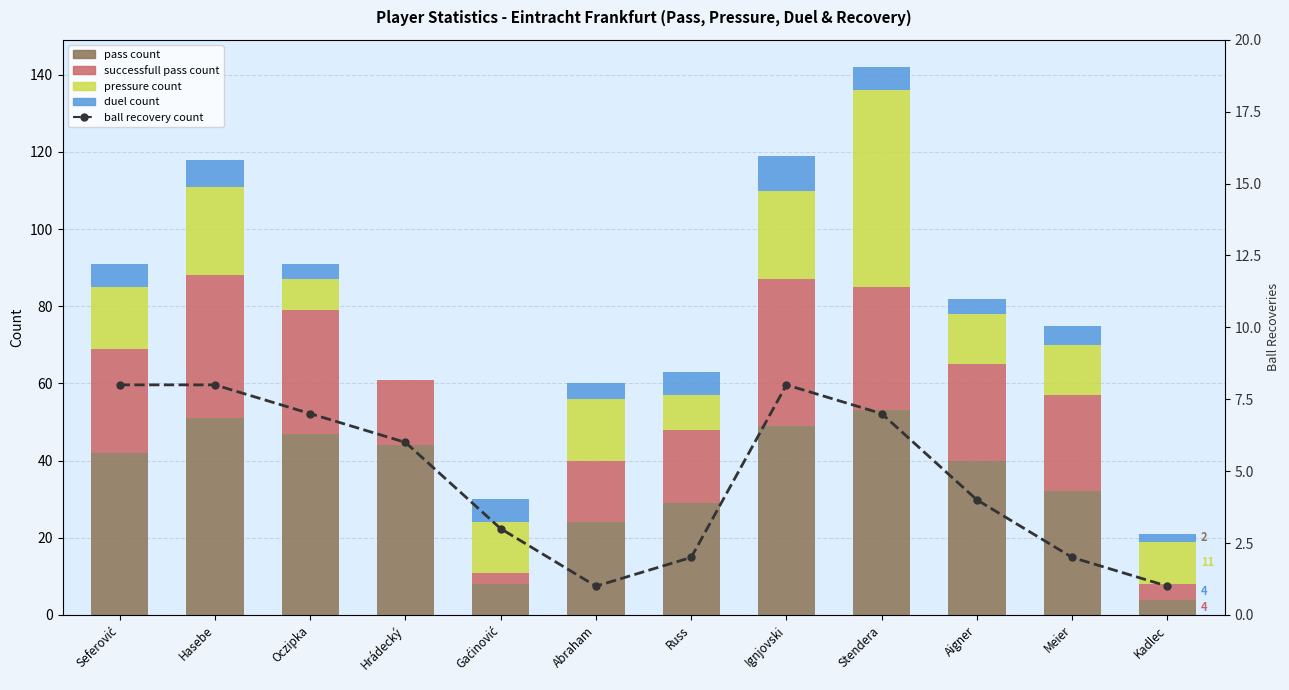

Between Abraham and Stendera, which series saw the biggest shift?

pressure count